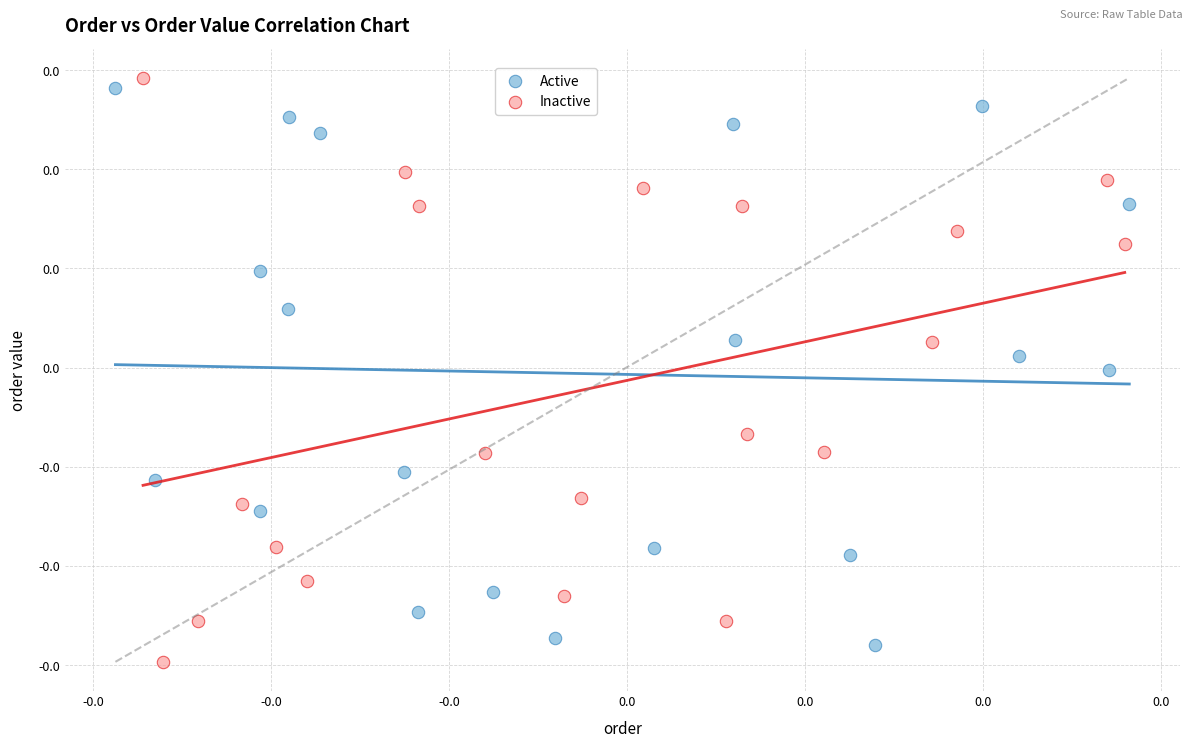

What are all the series names shown in the legend?

Active, Inactive